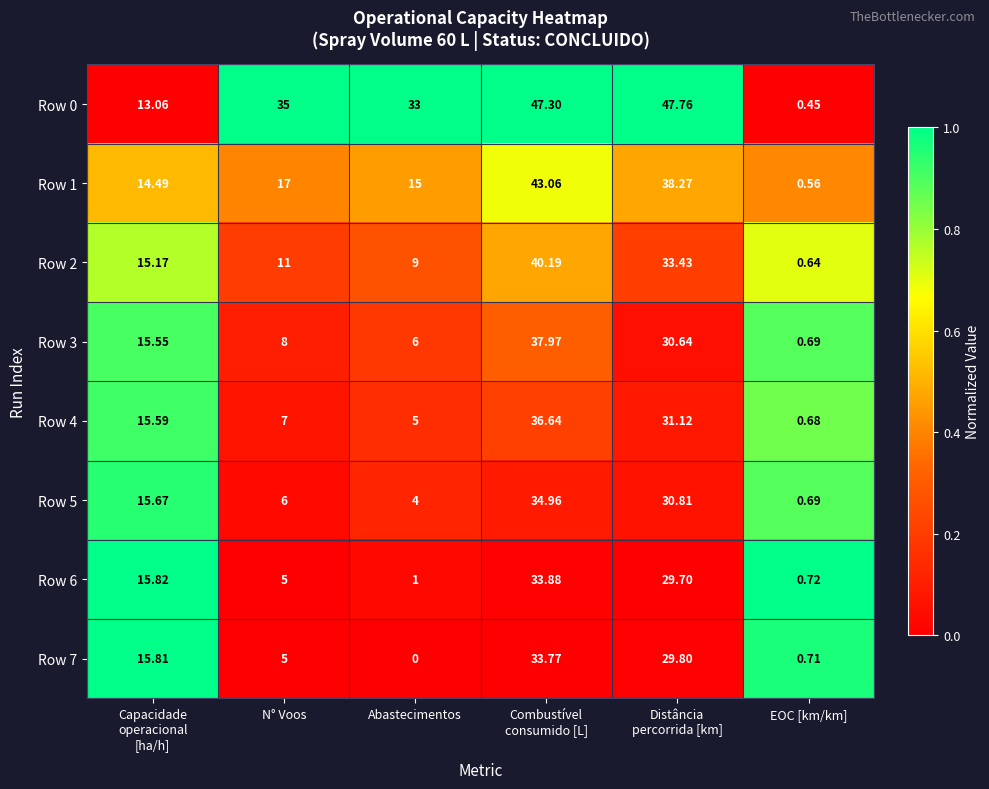

At which category is the sum across all series the highest?

Combustível
consumido [L]